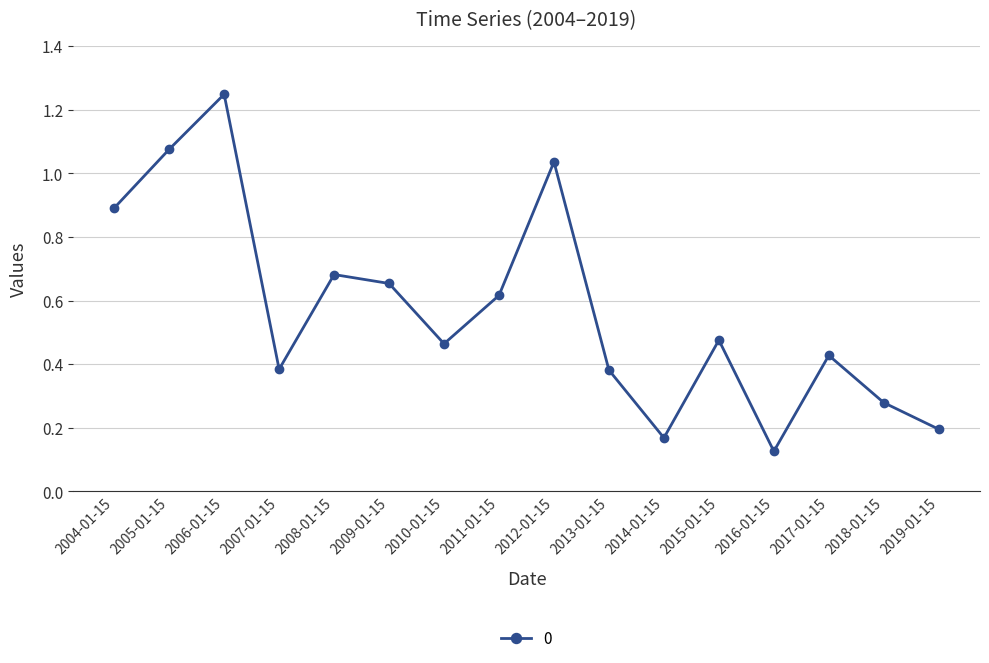

At which category does the chart reach its peak across all series?

2006-01-15